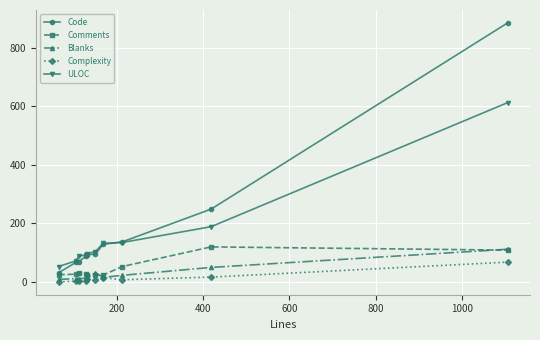

How many lines are shown in the chart?

5